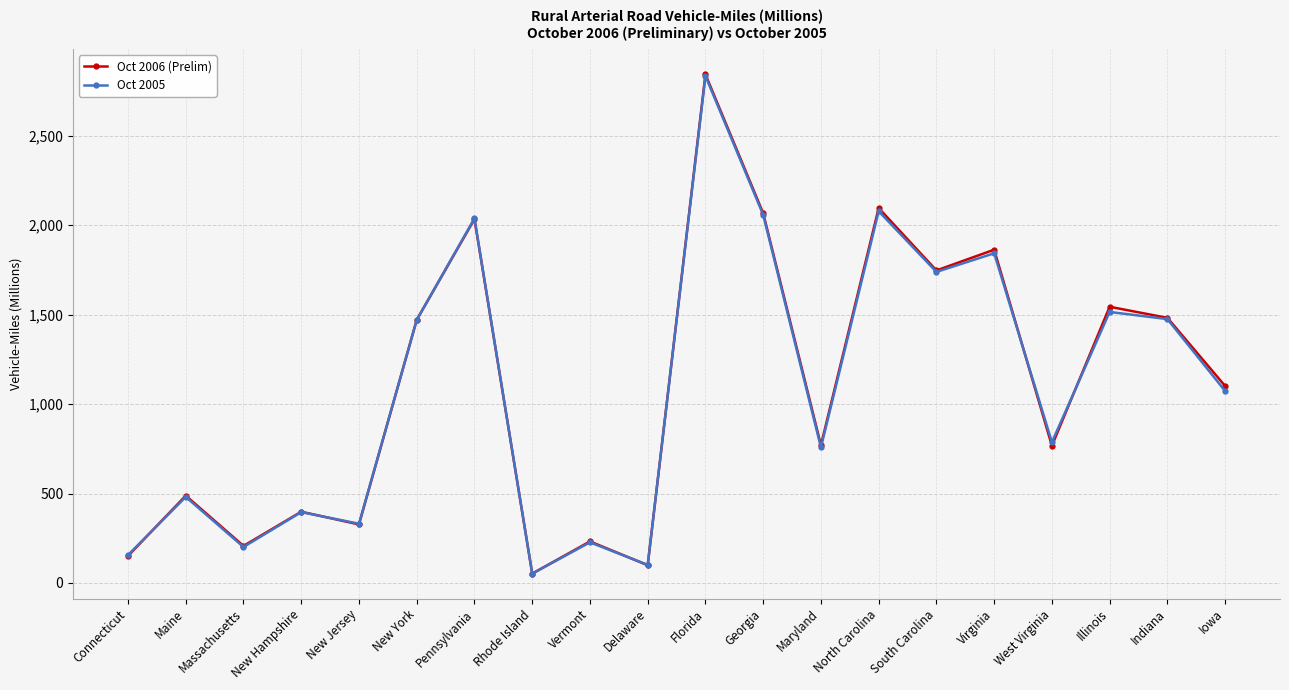

At which label does Oct 2006 (Prelim) reach its peak?

Florida